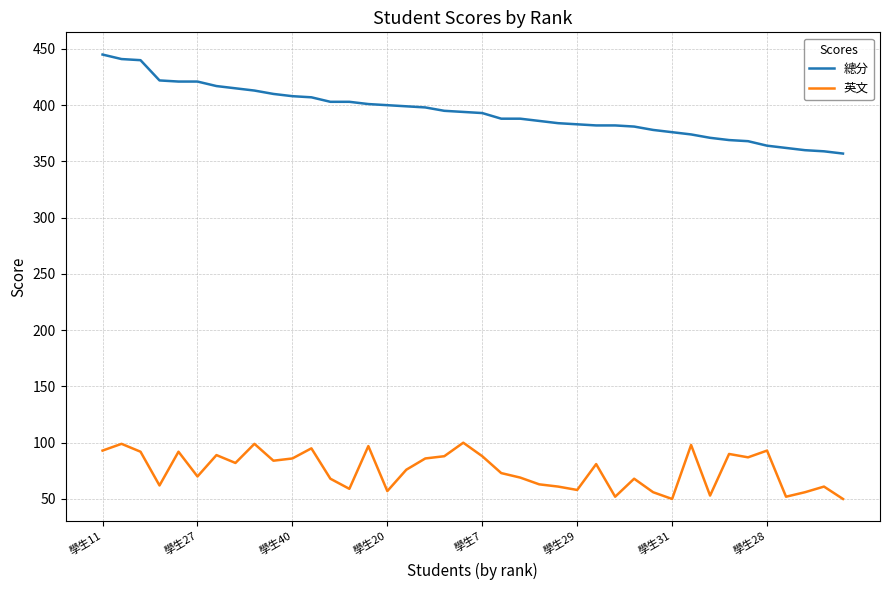

List the series in order of their overall mean, highest first.

總分, 英文